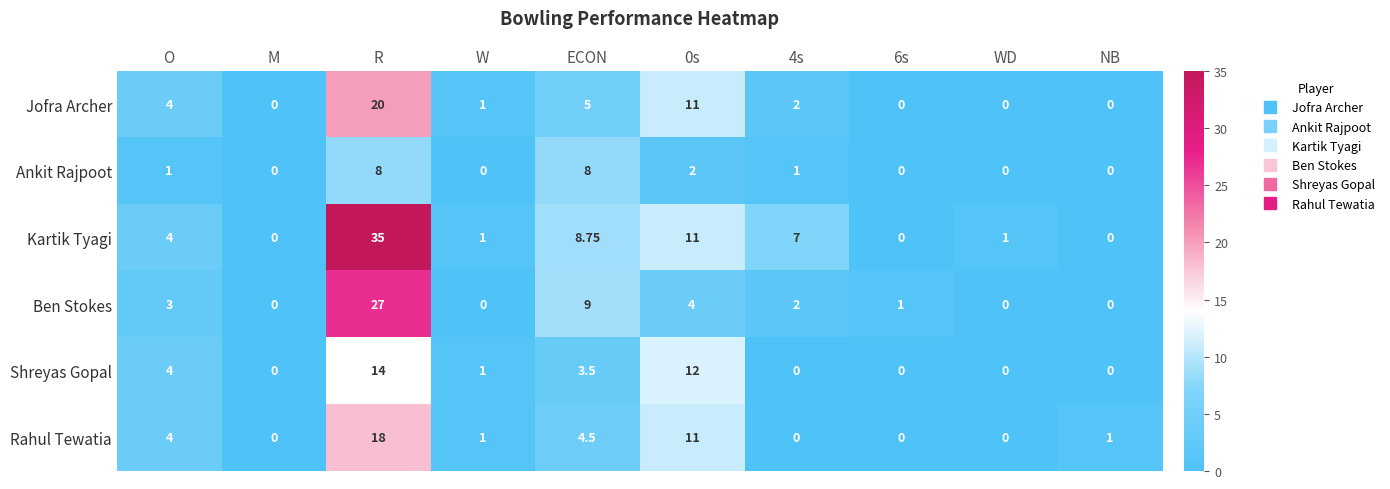

At which category is the sum across all series the highest?

R